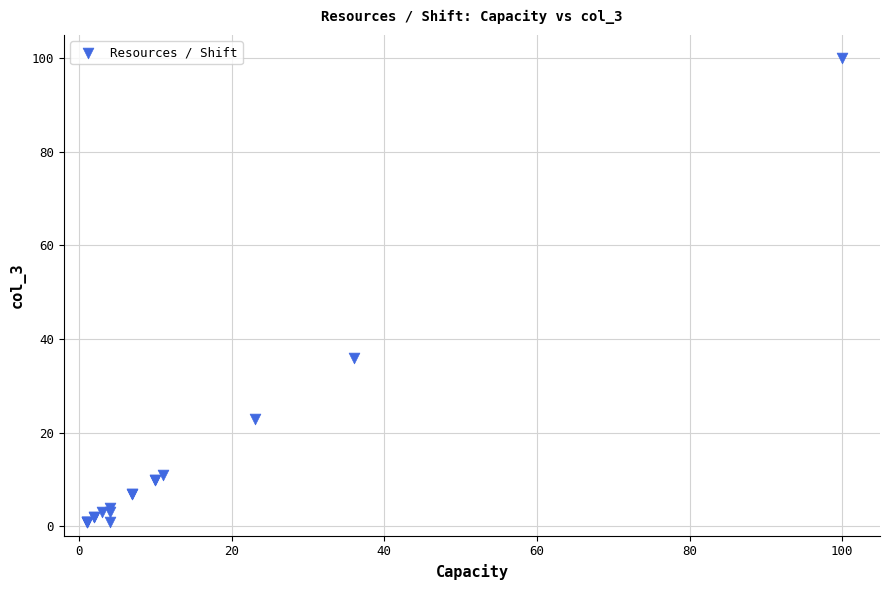

What Y value in the scatter plot is closest to 50?

36